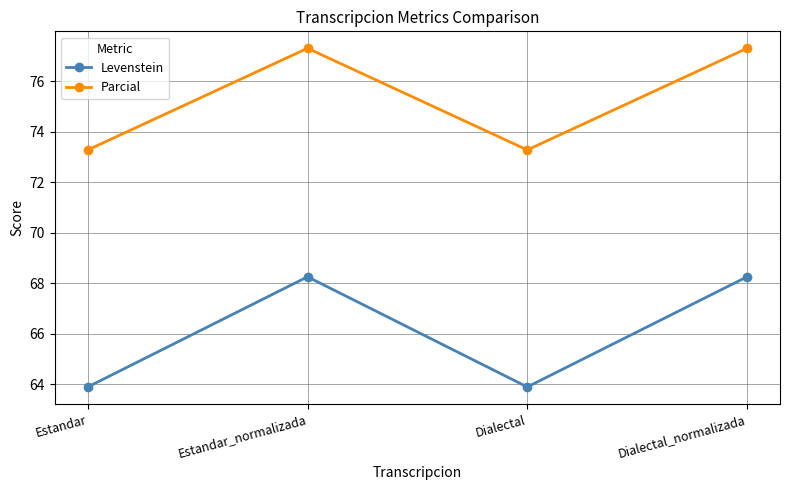

Reading left to right, list all the values displayed in this chart.

Levenstein: Estandar=63.9	Estandar_normalizada=68.3	Dialectal=63.9	Dialectal_normalizada=68.3
Parcial: Estandar=73.3	Estandar_normalizada=77.3	Dialectal=73.3	Dialectal_normalizada=77.3